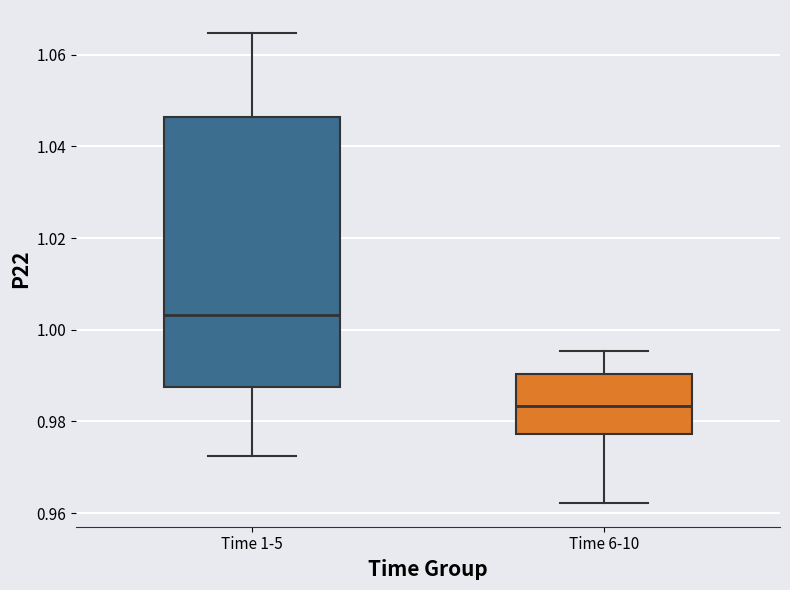

Reading left to right, read every box against the y-axis: the position of its median line, the range the box covers, and the ends of its whiskers. The values are not printed on the chart, so give them approximately, as read against the axis.

Time 1-5: median 1.004, box 0.988 to 1.046, whiskers 0.972 to 1.064
Time 6-10: median 0.984, box 0.978 to 0.990, whiskers 0.962 to 0.996